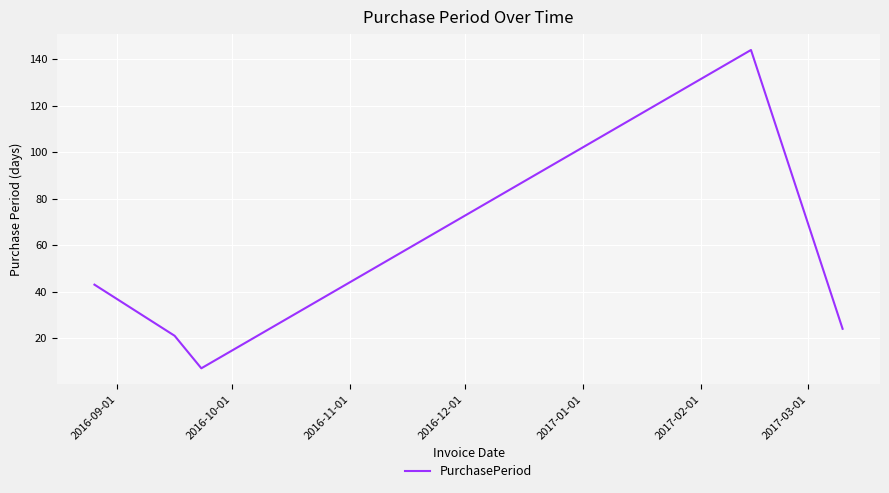

What is the sum of all values?

239